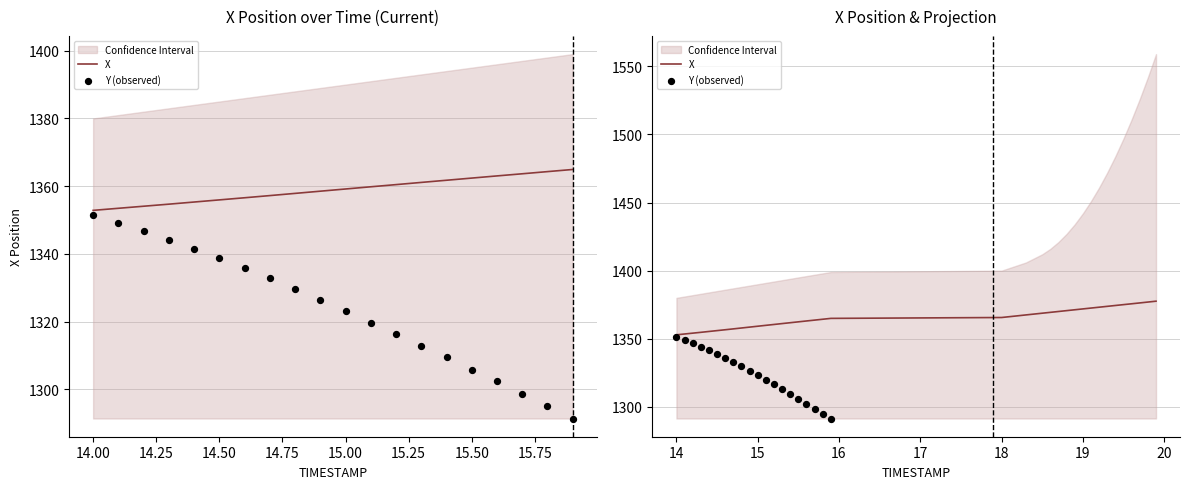

At how many categories does at least one series exceed 1362?

5